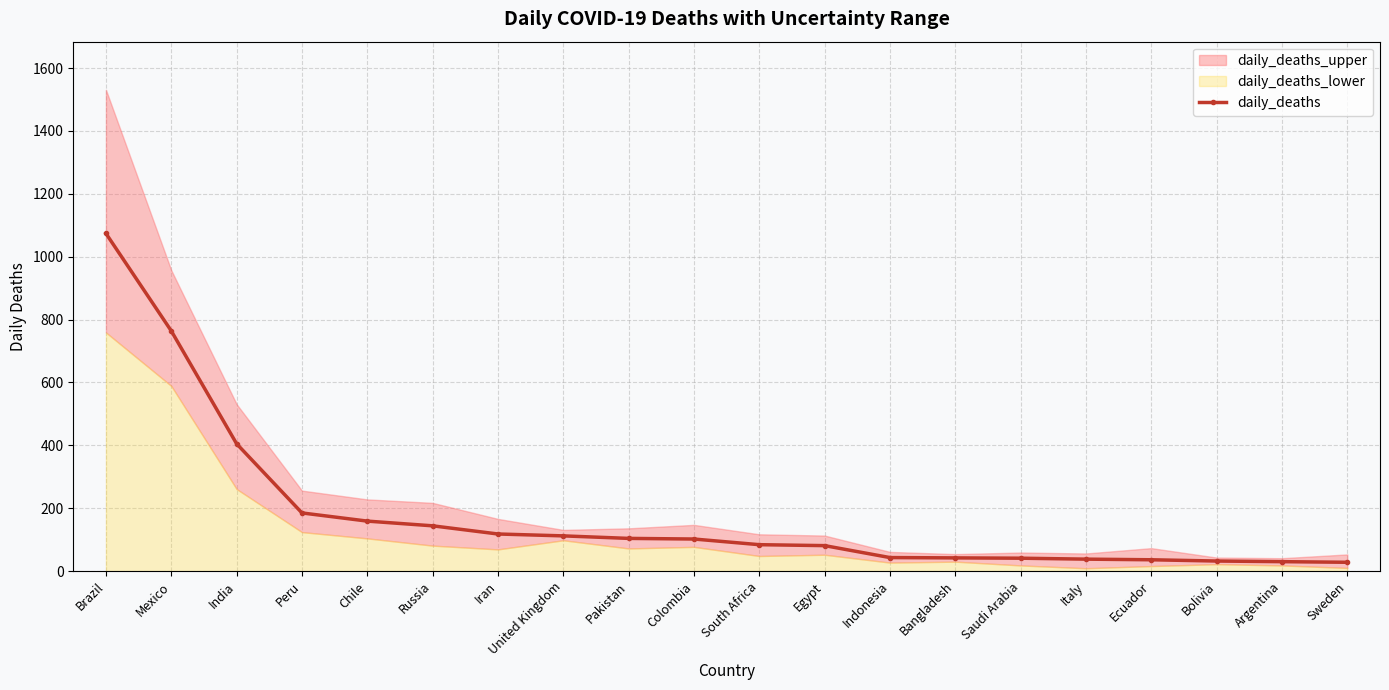

The value at Iran is 180. True or false?

False